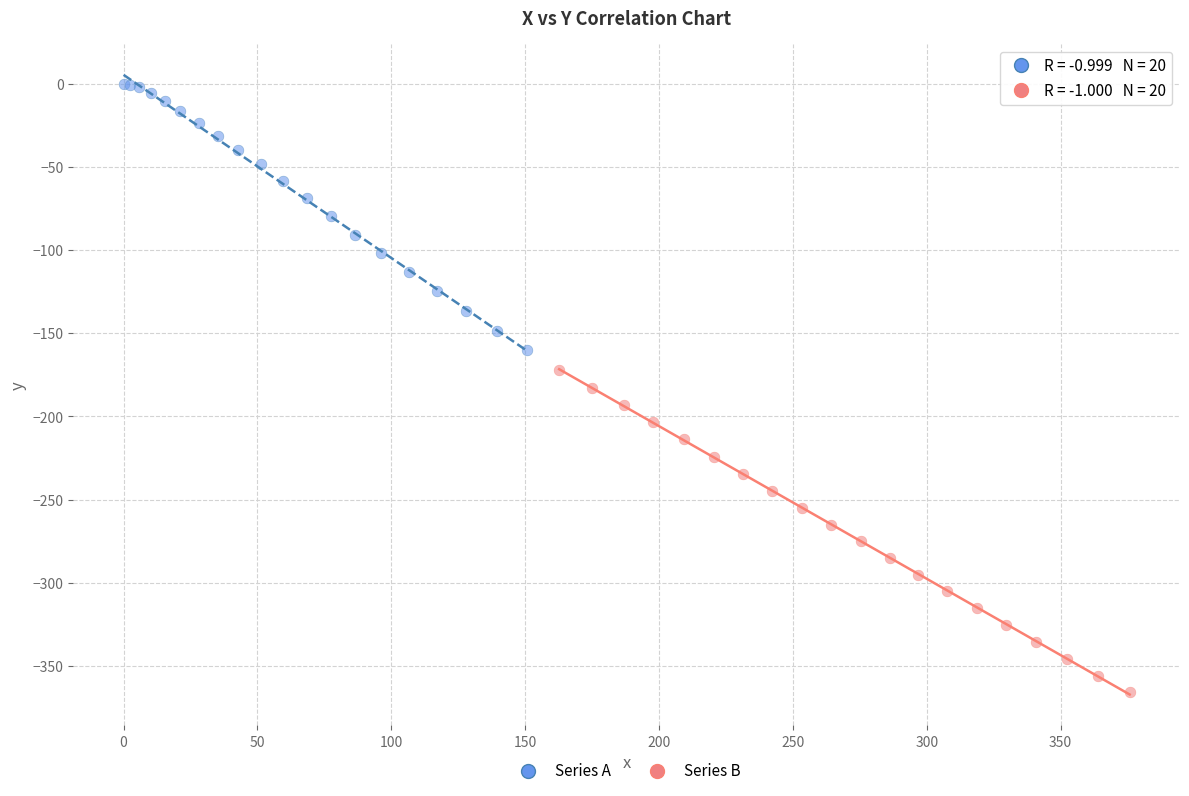

Which series reaches the maximum Y coordinate?

Series A